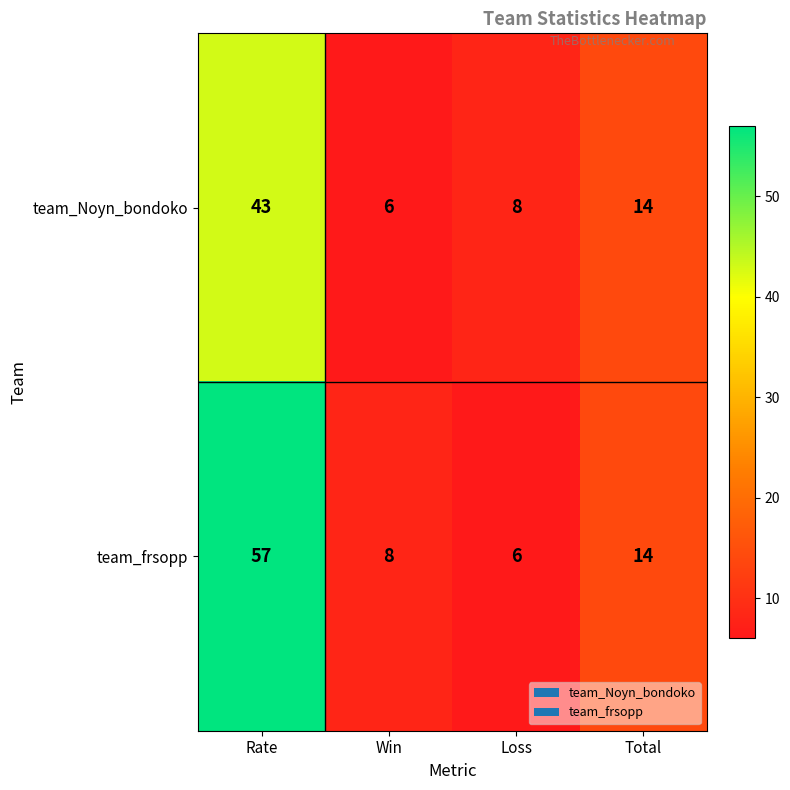

Which series has the largest total across all categories?

team_frsopp